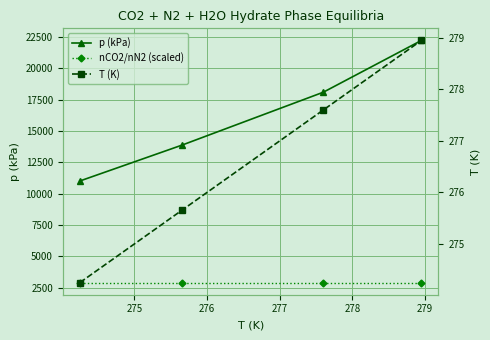

At how many categories does at least one series exceed 9597?

4